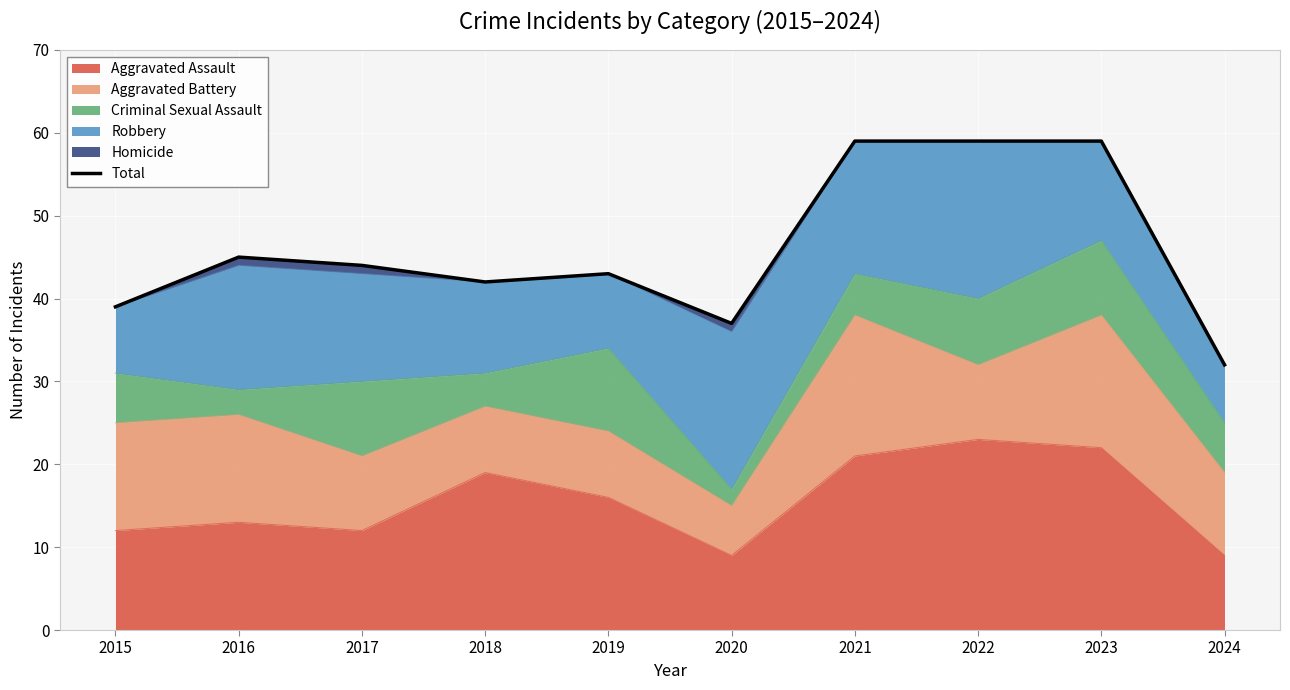

Where is the first local maximum?

2016